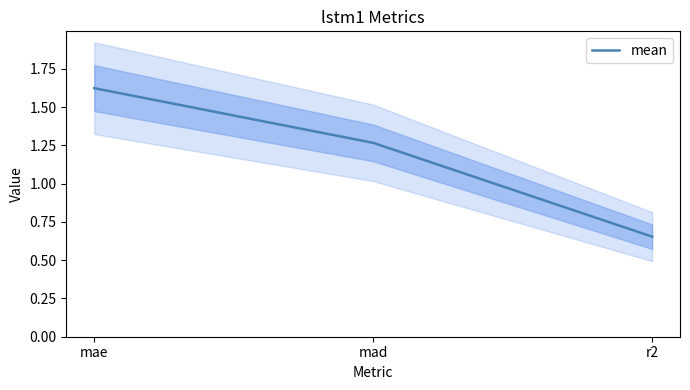

How many lines are shown in the chart?

1